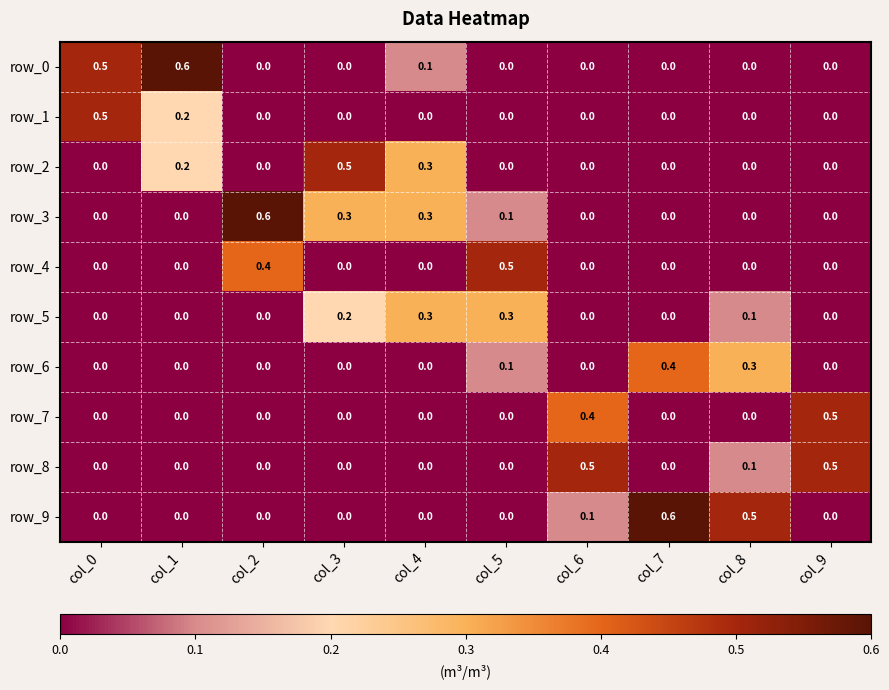

At which label does row_9 reach its peak?

col_7